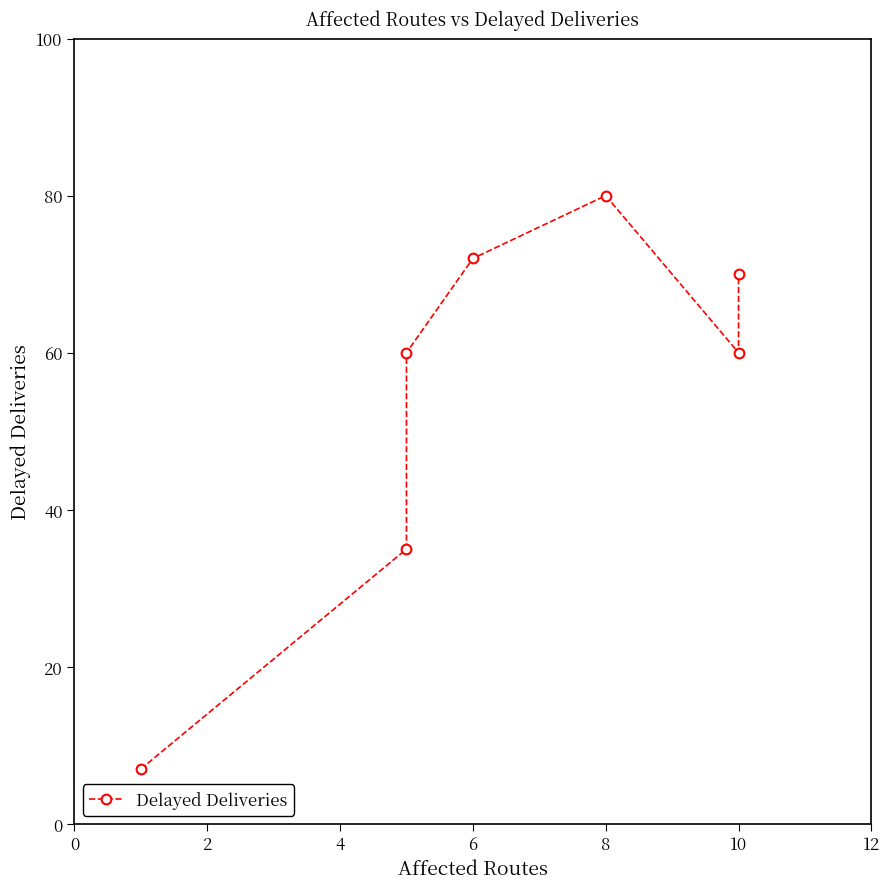

What is the value of the 1st point from the left?

7